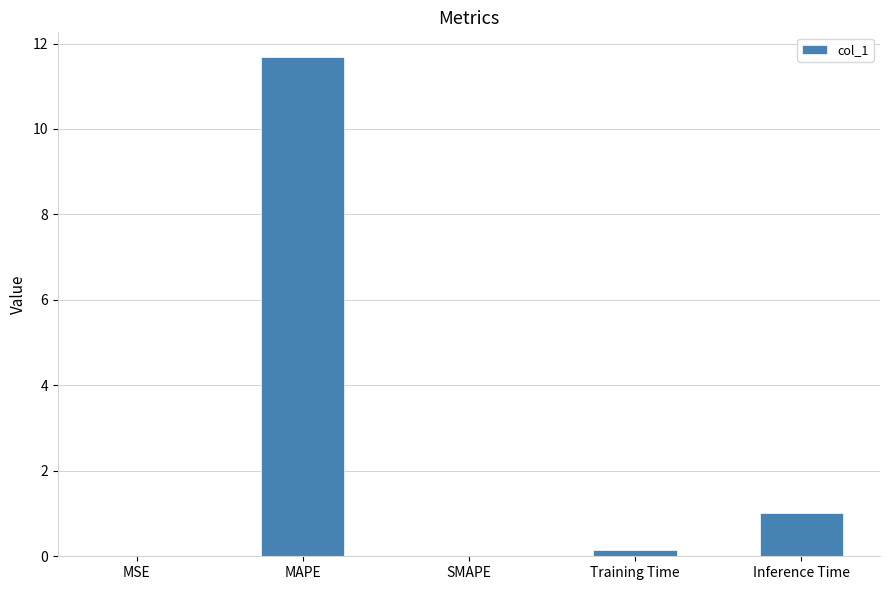

The chart shows a value of 1.0 at Inference Time. True or false?

True